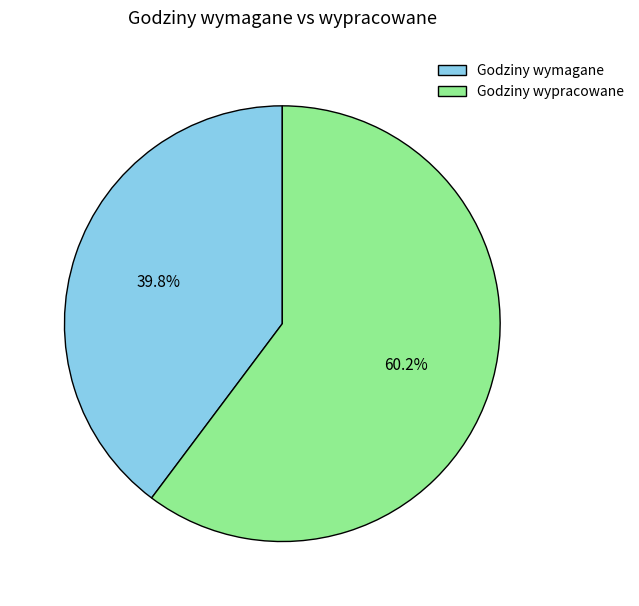

Is there any slice that represents more than half of the pie?

Yes